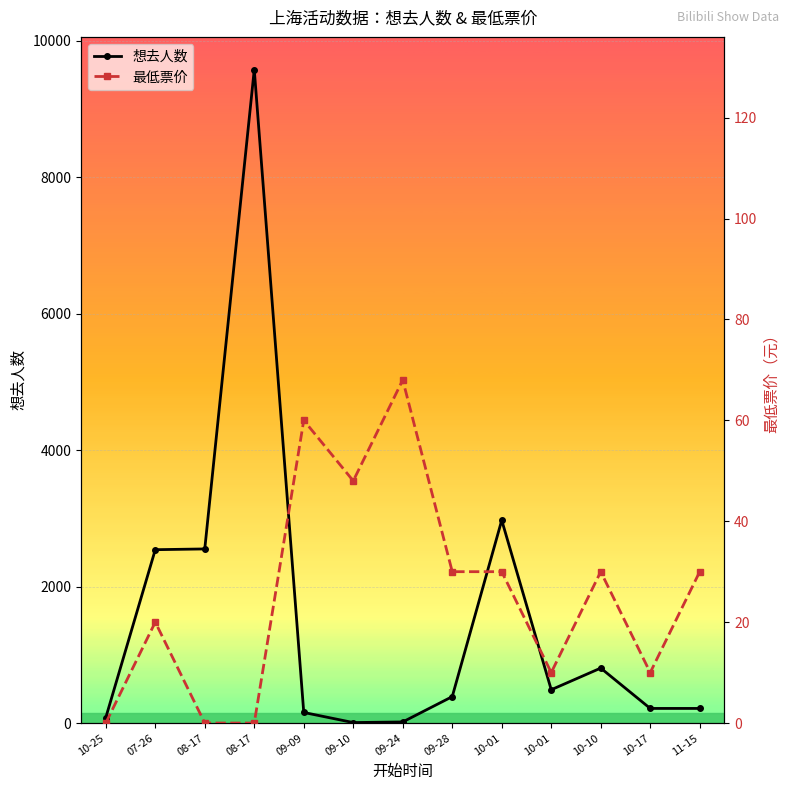

What is the approximate value of 最低票价 at 10-10?

30